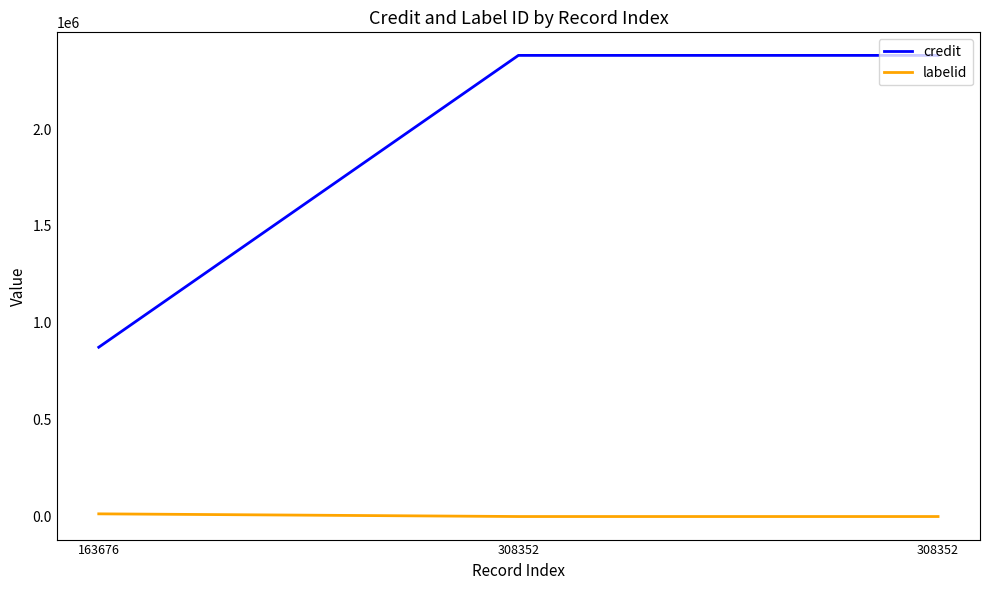

What are all the series names shown in the legend?

credit, labelid